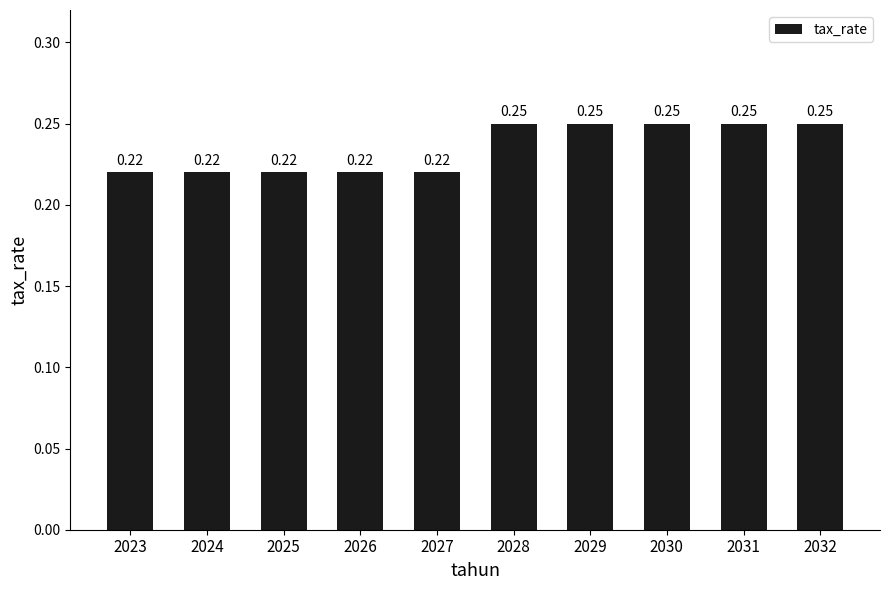

Which has a higher value, 2029 or 2026?

2029